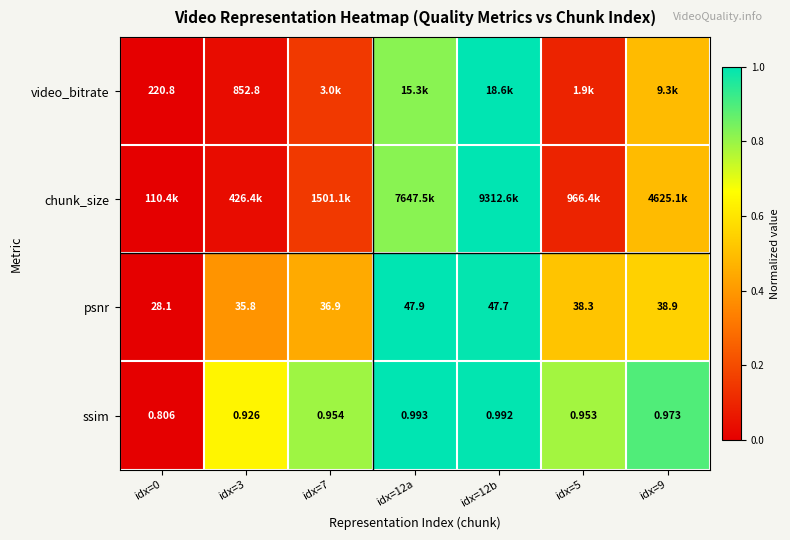

Between idx=3 and idx=9, which is larger?

idx=9